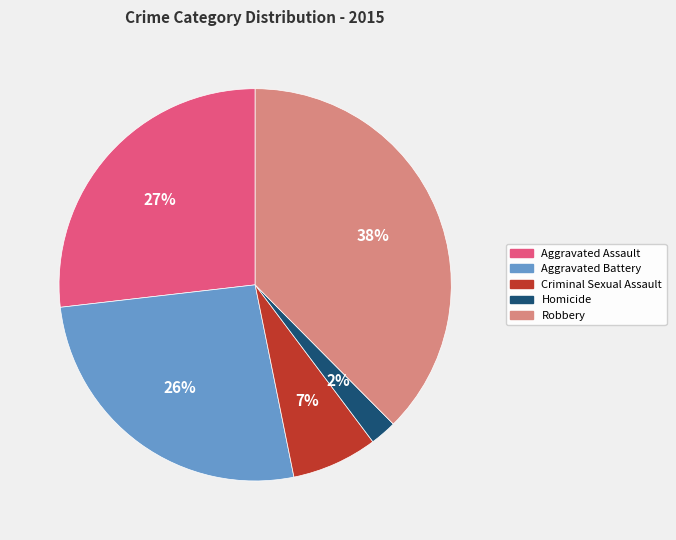

Between Criminal Sexual Assault and Aggravated Assault, which is larger?

Aggravated Assault